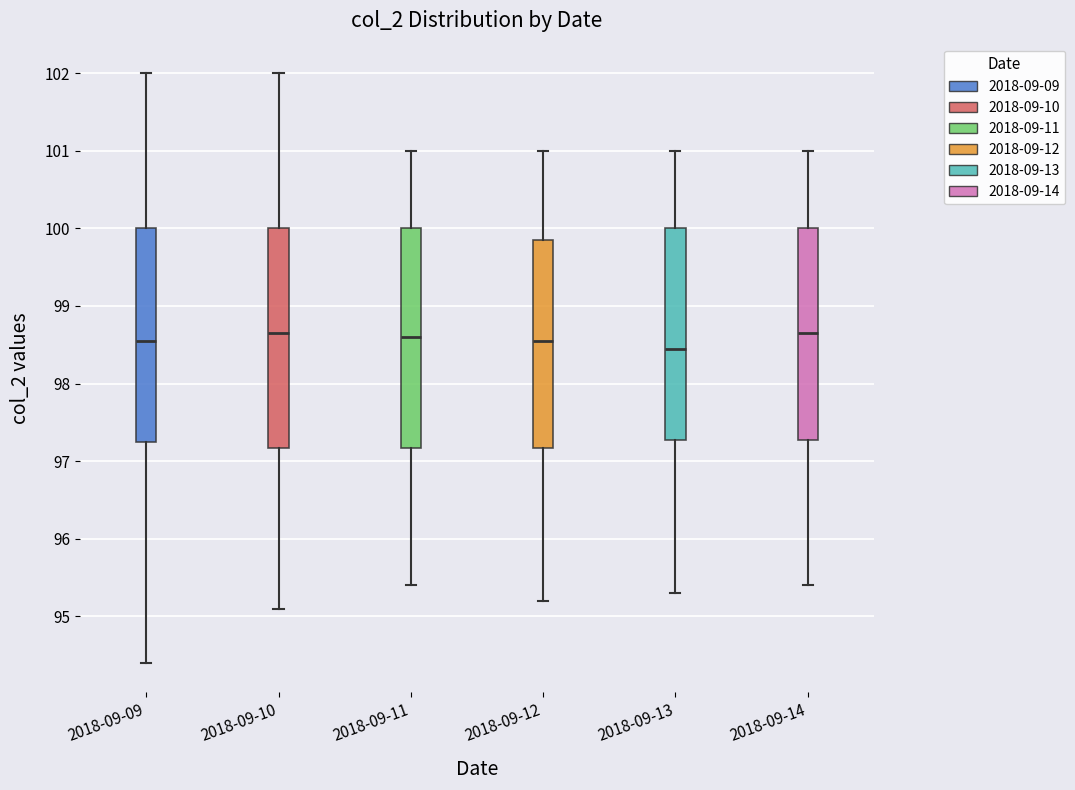

Reading left to right, transcribe this box plot: for each box, give where its median line is, the range the box spans, and where its two whiskers end, as read against the y-axis. The values are not printed on the chart, so give them approximately, as read against the axis.

2018-09-09: median 98.6, box 97.3 to 100.0, whiskers 94.4 to 102.0
2018-09-10: median 98.7, box 97.2 to 100.0, whiskers 95.1 to 102.0
2018-09-11: median 98.6, box 97.2 to 100.0, whiskers 95.4 to 101.0
2018-09-12: median 98.6, box 97.2 to 99.9, whiskers 95.2 to 101.0
2018-09-13: median 98.5, box 97.3 to 100.0, whiskers 95.3 to 101.0
2018-09-14: median 98.7, box 97.3 to 100.0, whiskers 95.4 to 101.0